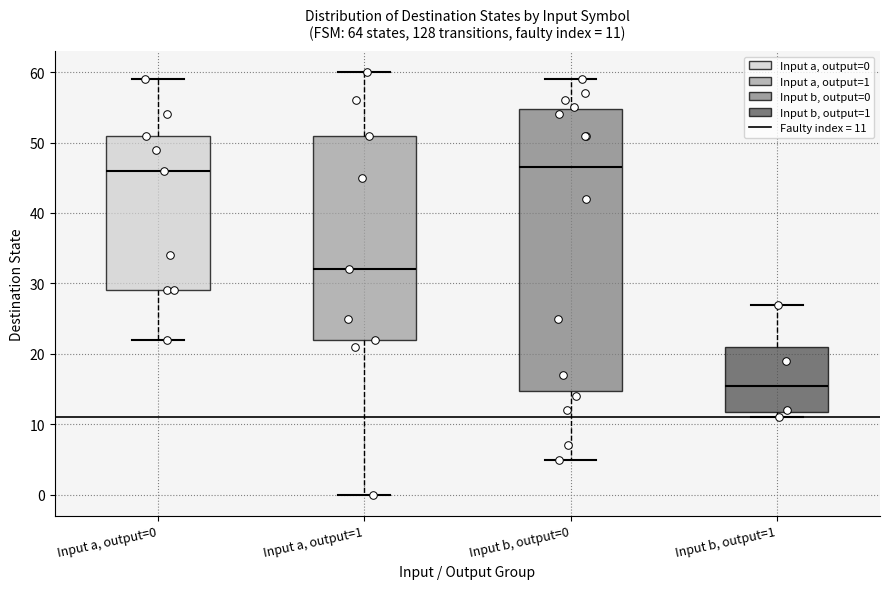

Comparing the boxes themselves (not the whiskers), which one is the tallest?

Input b, output=0